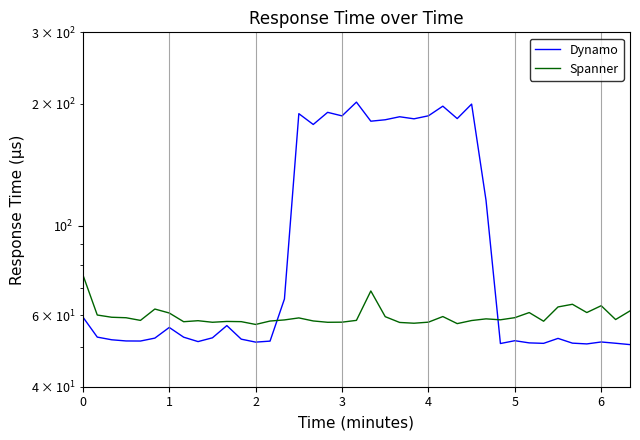

How many data points in Spanner are above 58?

28